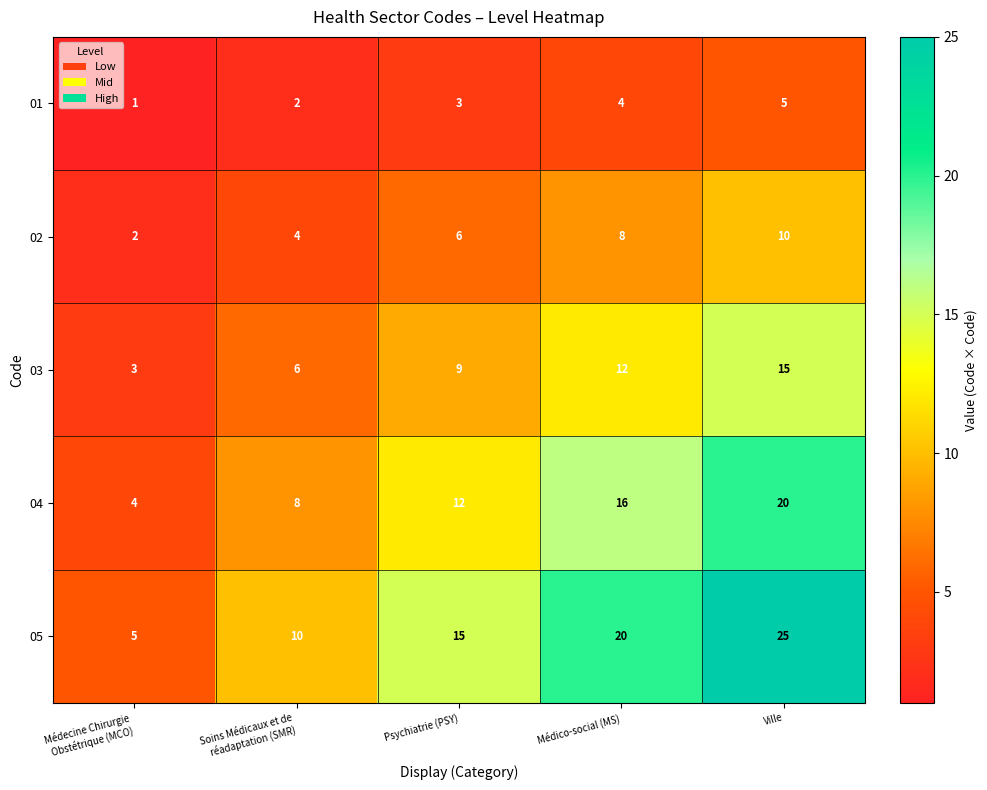

Rank the series by their maximum value, from highest to lowest.

05, 04, 03, 02, 01